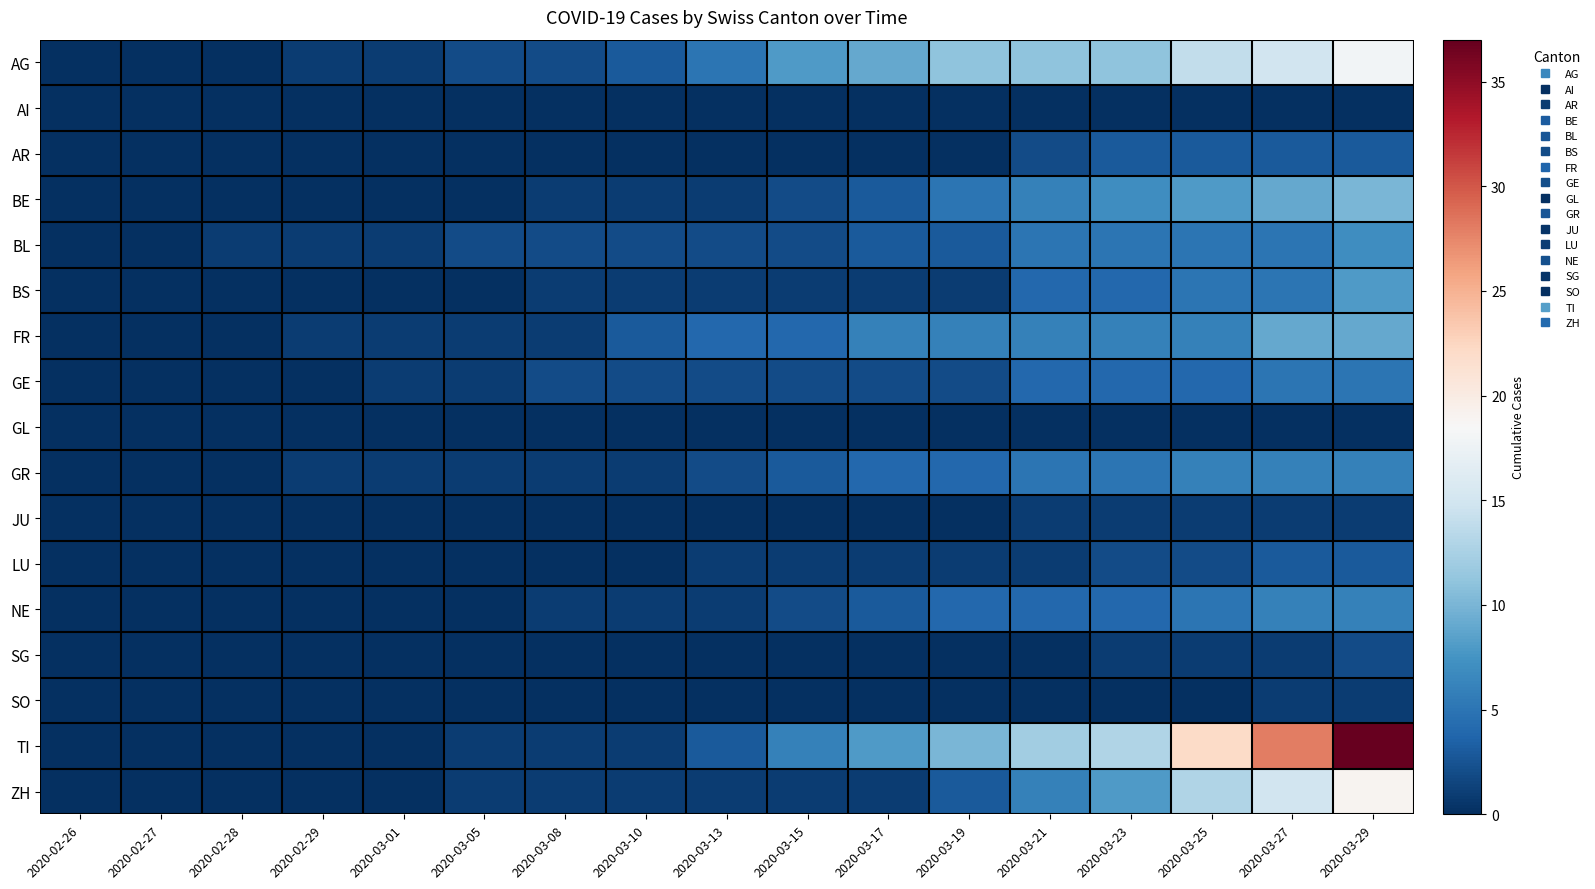

Reading left to right, transcribe all the data shown in this chart.

AG: 2020-02-26=0	2020-02-27=0	2020-02-28=0	2020-02-29=1	2020-03-01=1	2020-03-05=2	2020-03-08=2	2020-03-10=3	2020-03-13=5	2020-03-15=8	2020-03-17=9	2020-03-19=11	2020-03-21=11	2020-03-23=11	2020-03-25=14	2020-03-27=15	2020-03-29=18
AI: 2020-02-26=0	2020-02-27=0	2020-02-28=0	2020-02-29=0	2020-03-01=0	2020-03-05=0	2020-03-08=0	2020-03-10=0	2020-03-13=0	2020-03-15=0	2020-03-17=0	2020-03-19=0	2020-03-21=0	2020-03-23=0	2020-03-25=0	2020-03-27=0	2020-03-29=0
AR: 2020-02-26=0	2020-02-27=0	2020-02-28=0	2020-02-29=0	2020-03-01=0	2020-03-05=0	2020-03-08=0	2020-03-10=0	2020-03-13=0	2020-03-15=0	2020-03-17=0	2020-03-19=0	2020-03-21=2	2020-03-23=3	2020-03-25=3	2020-03-27=3	2020-03-29=3
BE: 2020-02-26=0	2020-02-27=0	2020-02-28=0	2020-02-29=0	2020-03-01=0	2020-03-05=0	2020-03-08=1	2020-03-10=1	2020-03-13=1	2020-03-15=2	2020-03-17=3	2020-03-19=5	2020-03-21=6	2020-03-23=7	2020-03-25=8	2020-03-27=9	2020-03-29=10
BL: 2020-02-26=0	2020-02-27=0	2020-02-28=1	2020-02-29=1	2020-03-01=1	2020-03-05=2	2020-03-08=2	2020-03-10=2	2020-03-13=2	2020-03-15=2	2020-03-17=3	2020-03-19=3	2020-03-21=5	2020-03-23=5	2020-03-25=5	2020-03-27=5	2020-03-29=7
BS: 2020-02-26=0	2020-02-27=0	2020-02-28=0	2020-02-29=0	2020-03-01=0	2020-03-05=0	2020-03-08=1	2020-03-10=1	2020-03-13=1	2020-03-15=1	2020-03-17=1	2020-03-19=1	2020-03-21=4	2020-03-23=4	2020-03-25=5	2020-03-27=5	2020-03-29=8
FR: 2020-02-26=0	2020-02-27=0	2020-02-28=0	2020-02-29=1	2020-03-01=1	2020-03-05=1	2020-03-08=1	2020-03-10=3	2020-03-13=4	2020-03-15=4	2020-03-17=6	2020-03-19=6	2020-03-21=6	2020-03-23=6	2020-03-25=6	2020-03-27=9	2020-03-29=9
GE: 2020-02-26=0	2020-02-27=0	2020-02-28=0	2020-02-29=0	2020-03-01=1	2020-03-05=1	2020-03-08=2	2020-03-10=2	2020-03-13=2	2020-03-15=2	2020-03-17=2	2020-03-19=2	2020-03-21=4	2020-03-23=4	2020-03-25=4	2020-03-27=5	2020-03-29=5
GL: 2020-02-26=0	2020-02-27=0	2020-02-28=0	2020-02-29=0	2020-03-01=0	2020-03-05=0	2020-03-08=0	2020-03-10=0	2020-03-13=0	2020-03-15=0	2020-03-17=0	2020-03-19=0	2020-03-21=0	2020-03-23=0	2020-03-25=0	2020-03-27=0	2020-03-29=0
GR: 2020-02-26=0	2020-02-27=0	2020-02-28=0	2020-02-29=1	2020-03-01=1	2020-03-05=1	2020-03-08=1	2020-03-10=1	2020-03-13=2	2020-03-15=3	2020-03-17=4	2020-03-19=4	2020-03-21=5	2020-03-23=5	2020-03-25=6	2020-03-27=6	2020-03-29=6
JU: 2020-02-26=0	2020-02-27=0	2020-02-28=0	2020-02-29=0	2020-03-01=0	2020-03-05=0	2020-03-08=0	2020-03-10=0	2020-03-13=0	2020-03-15=0	2020-03-17=0	2020-03-19=0	2020-03-21=1	2020-03-23=1	2020-03-25=1	2020-03-27=1	2020-03-29=1
LU: 2020-02-26=0	2020-02-27=0	2020-02-28=0	2020-02-29=0	2020-03-01=0	2020-03-05=0	2020-03-08=0	2020-03-10=0	2020-03-13=1	2020-03-15=1	2020-03-17=1	2020-03-19=1	2020-03-21=1	2020-03-23=2	2020-03-25=2	2020-03-27=3	2020-03-29=3
NE: 2020-02-26=0	2020-02-27=0	2020-02-28=0	2020-02-29=0	2020-03-01=0	2020-03-05=0	2020-03-08=1	2020-03-10=1	2020-03-13=1	2020-03-15=2	2020-03-17=3	2020-03-19=4	2020-03-21=4	2020-03-23=4	2020-03-25=5	2020-03-27=6	2020-03-29=6
SG: 2020-02-26=0	2020-02-27=0	2020-02-28=0	2020-02-29=0	2020-03-01=0	2020-03-05=0	2020-03-08=0	2020-03-10=0	2020-03-13=0	2020-03-15=0	2020-03-17=0	2020-03-19=0	2020-03-21=0	2020-03-23=1	2020-03-25=1	2020-03-27=1	2020-03-29=2
SO: 2020-02-26=0	2020-02-27=0	2020-02-28=0	2020-02-29=0	2020-03-01=0	2020-03-05=0	2020-03-08=0	2020-03-10=0	2020-03-13=0	2020-03-15=0	2020-03-17=0	2020-03-19=0	2020-03-21=0	2020-03-23=0	2020-03-25=0	2020-03-27=1	2020-03-29=1
TI: 2020-02-26=0	2020-02-27=0	2020-02-28=0	2020-02-29=0	2020-03-01=0	2020-03-05=1	2020-03-08=1	2020-03-10=1	2020-03-13=3	2020-03-15=6	2020-03-17=8	2020-03-19=10	2020-03-21=12	2020-03-23=13	2020-03-25=22	2020-03-27=28	2020-03-29=37
ZH: 2020-02-26=0	2020-02-27=0	2020-02-28=0	2020-02-29=0	2020-03-01=0	2020-03-05=1	2020-03-08=1	2020-03-10=1	2020-03-13=1	2020-03-15=1	2020-03-17=1	2020-03-19=3	2020-03-21=6	2020-03-23=8	2020-03-25=13	2020-03-27=15	2020-03-29=19